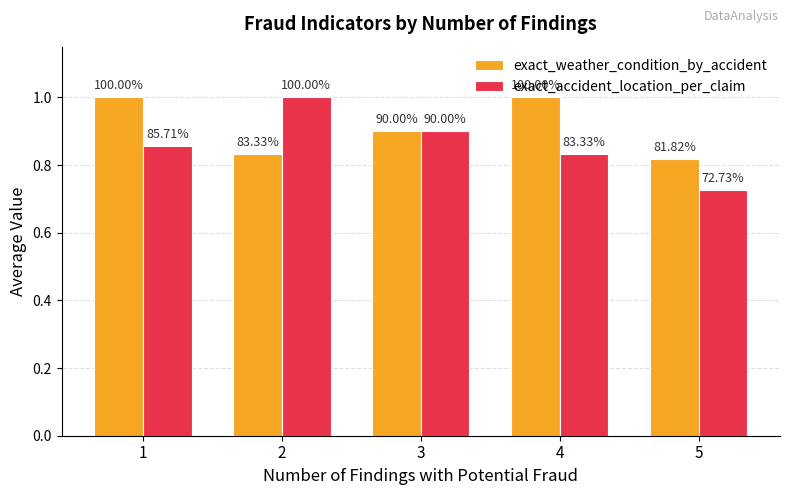

Reading right to left, what are all the values shown in this chart?

exact_weather_condition_by_accident: 5=0.8	4=1.0	3=0.9	2=0.8	1=1.0
exact_accident_location_per_claim: 5=0.7	4=0.8	3=0.9	2=1.0	1=0.9